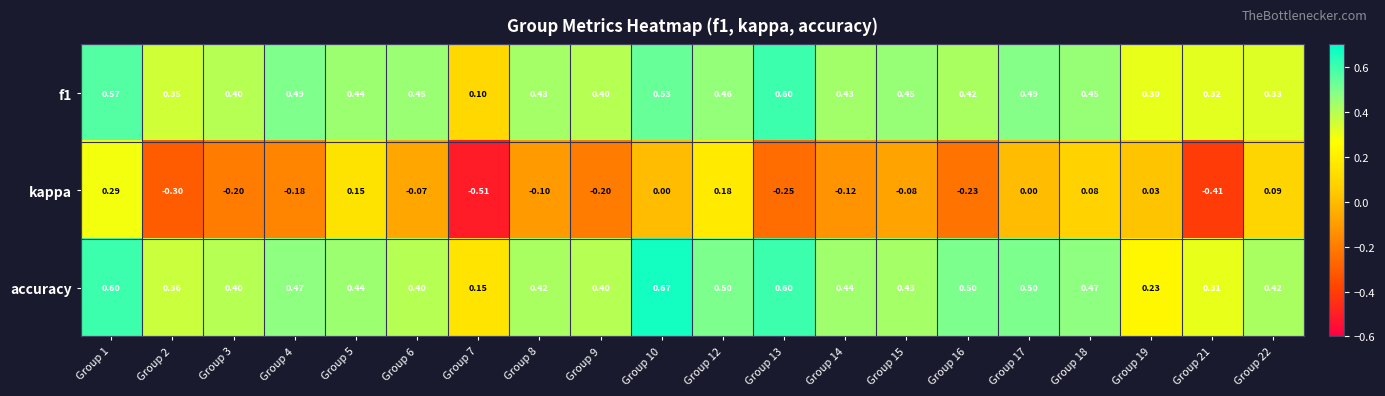

Which series has the largest range (max minus min)?

kappa